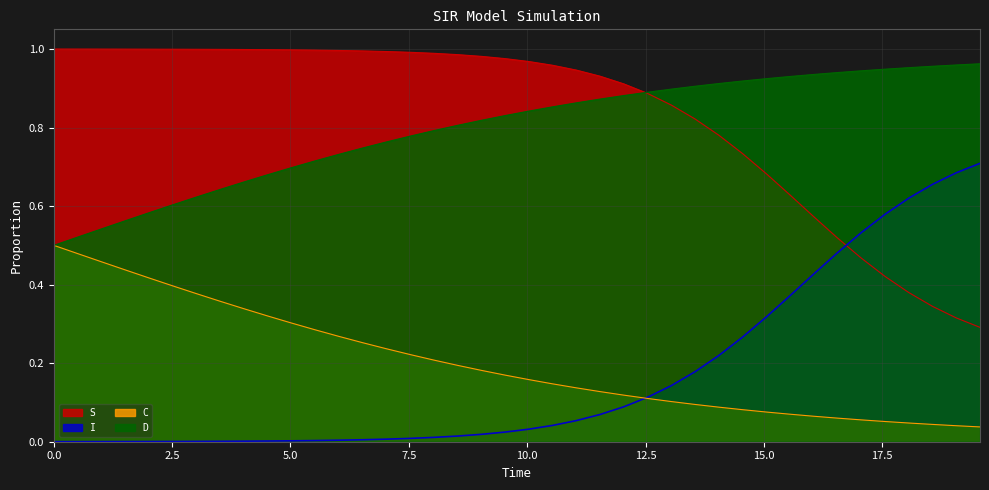

Which series has the largest total across all categories?

S